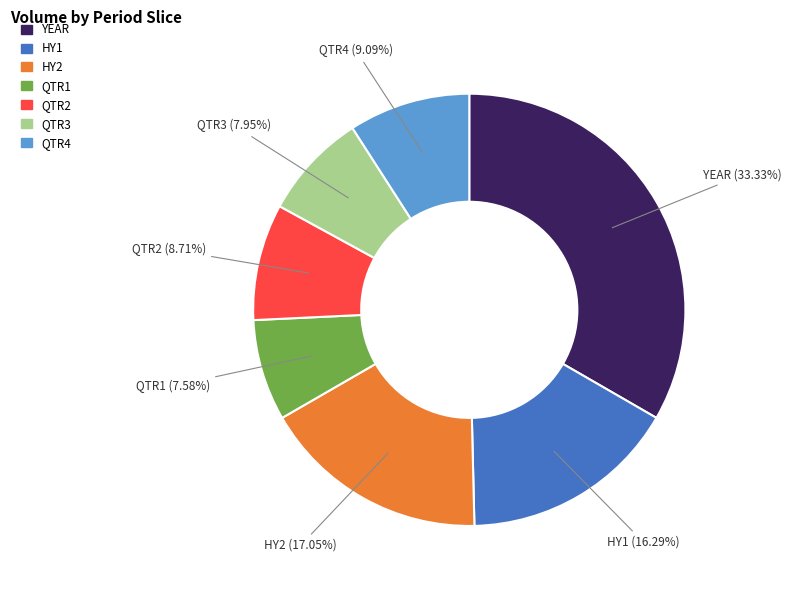

Combined, what portion of the pie is QTR1 and HY2?

24.6%